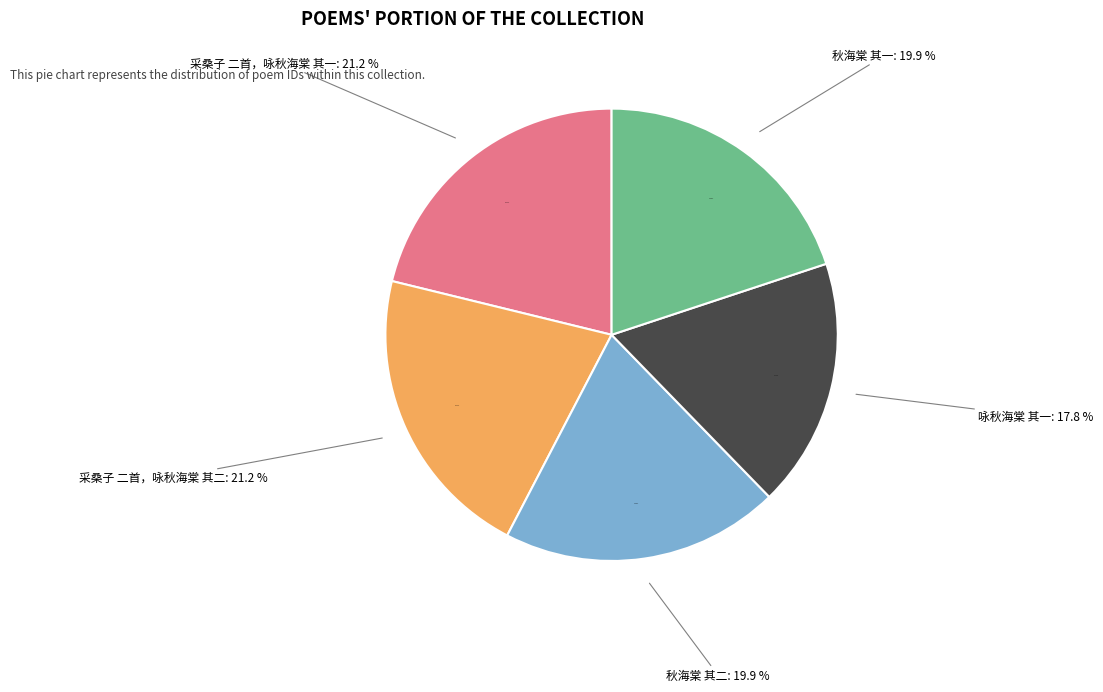

True or false: 秋海棠 其一 accounts for 20% of the total.

True